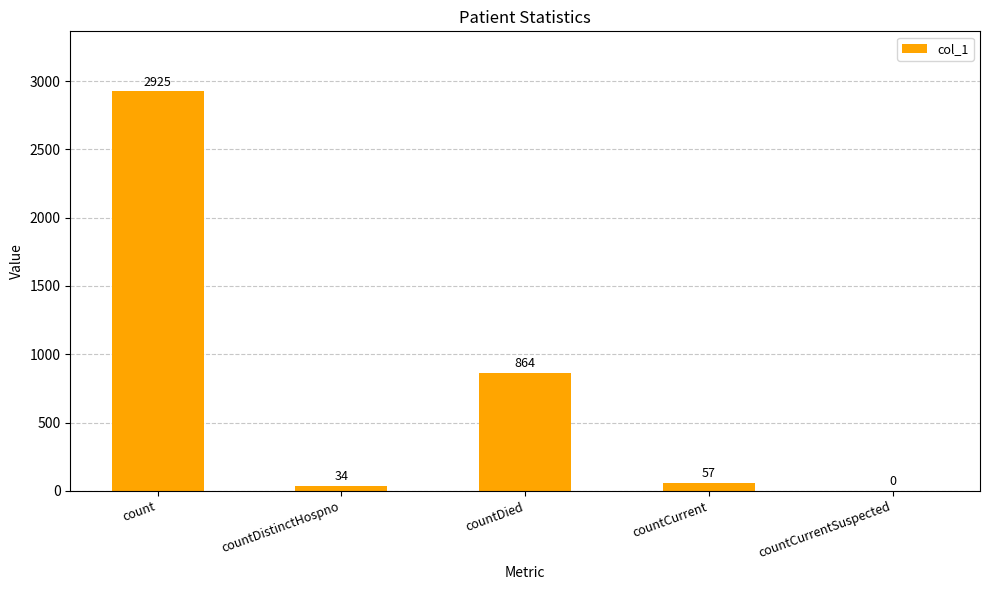

At which label is the value closest to 1462?

countDied